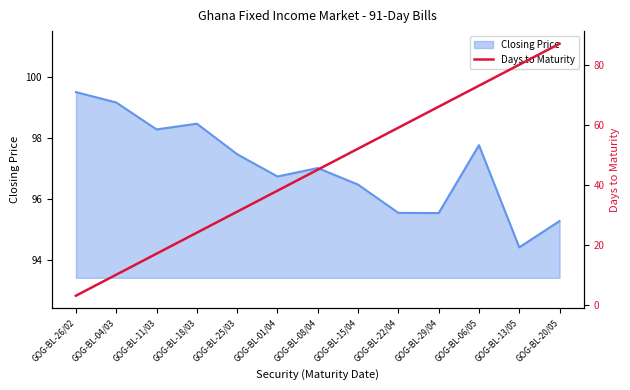

How many lines are shown in the chart?

1